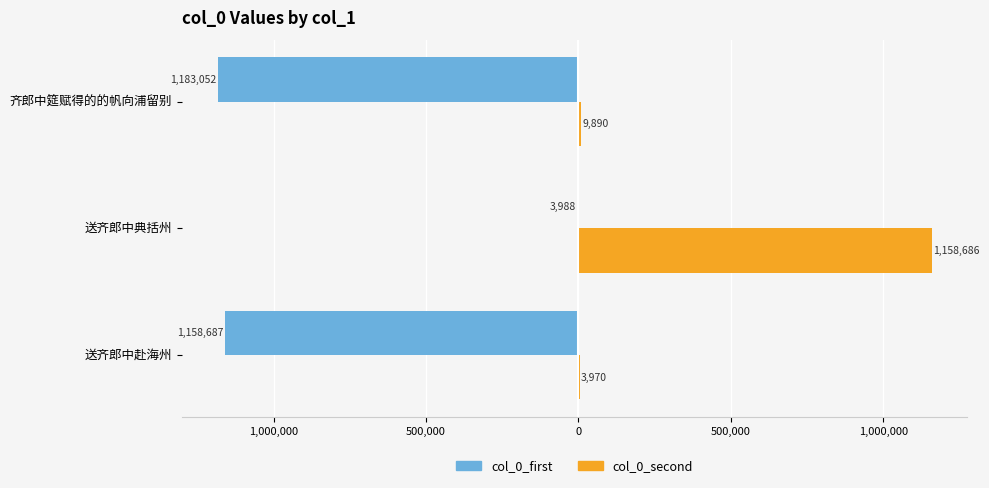

What are all the series names shown in the legend?

col_0_first, col_0_second